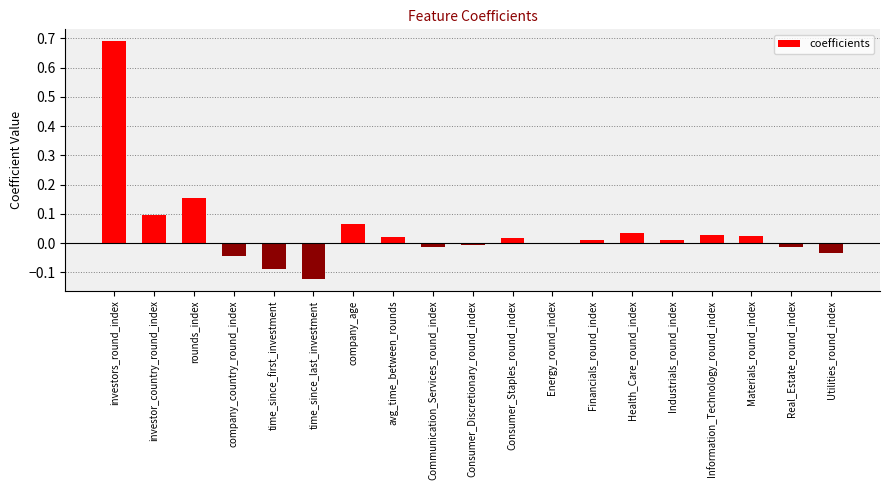

Is it true that the value at Information_Technology_round_index is 0.0?

True